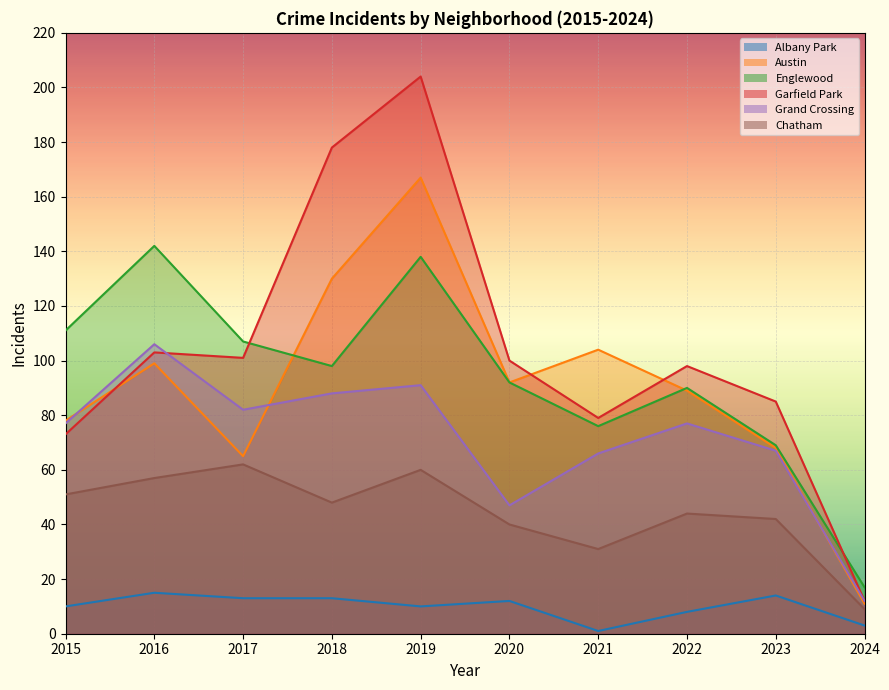

True or false: Austin and Chatham cross at least once.

False